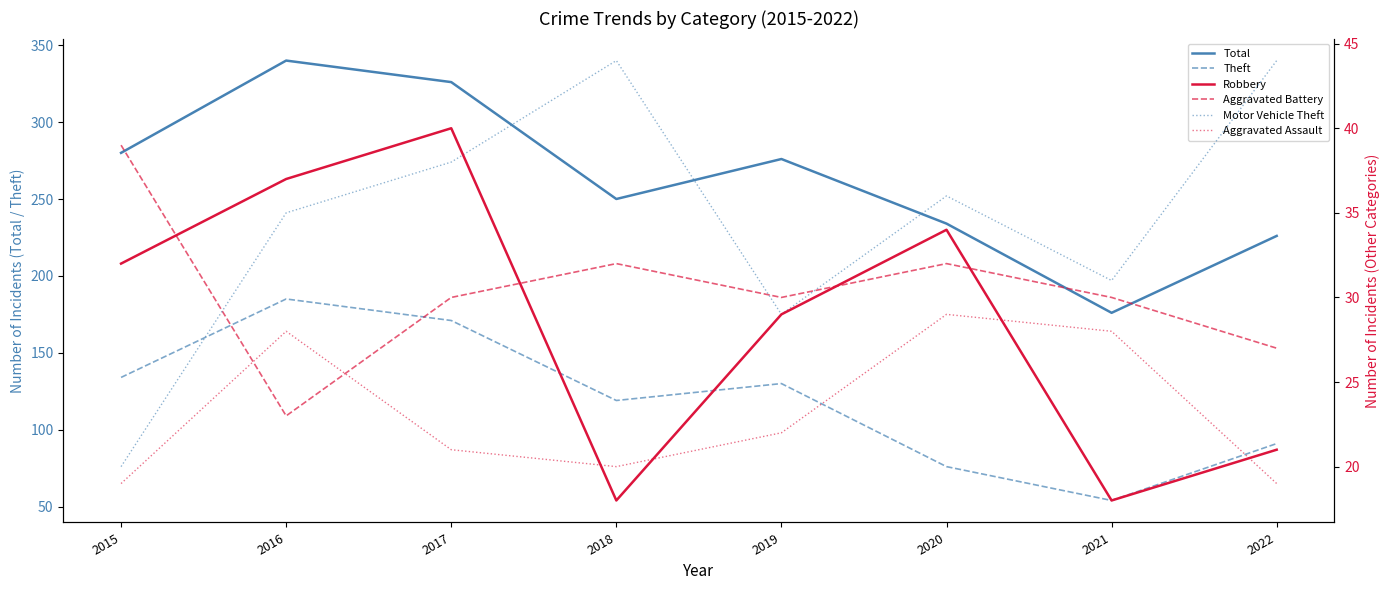

Between 2018 and 2019, which series saw the biggest shift?

Total